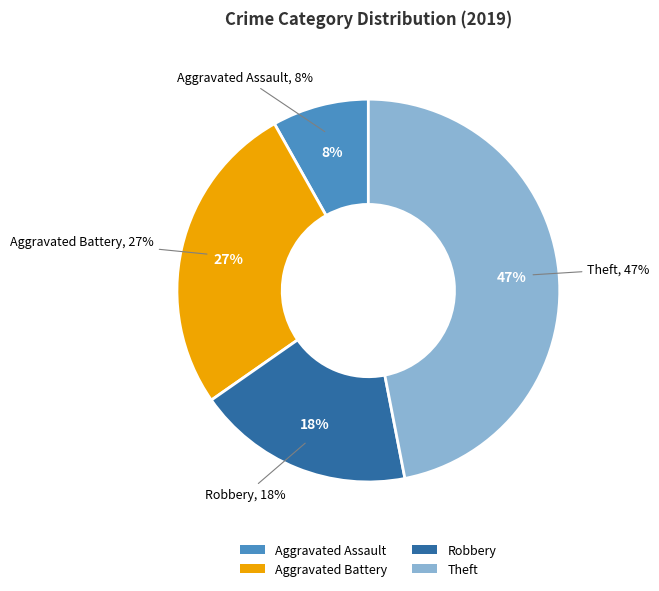

To the nearest percent, what is the average slice percentage?

25%